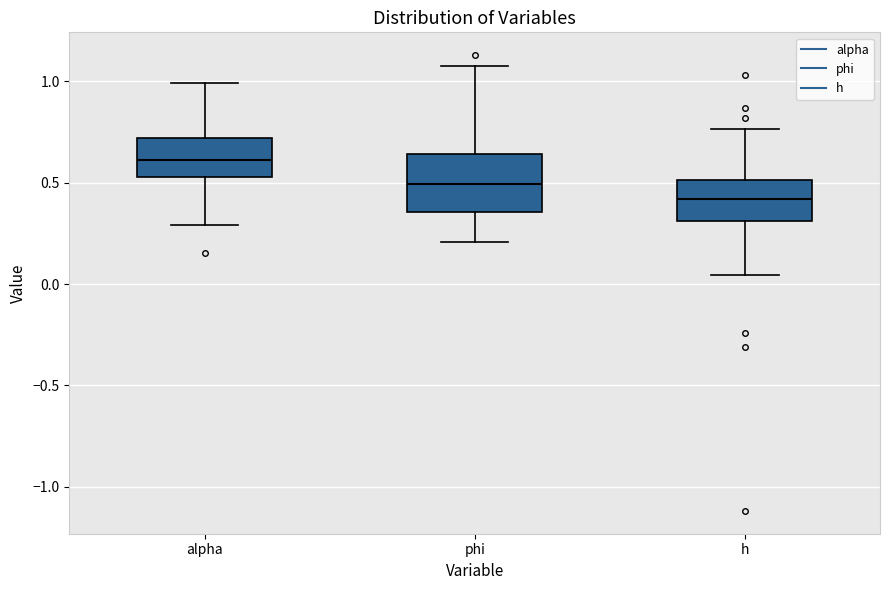

Where is the lower edge of the box for phi on the y-axis? The values are not printed on the chart, so give them approximately, as read against the axis.

0.35